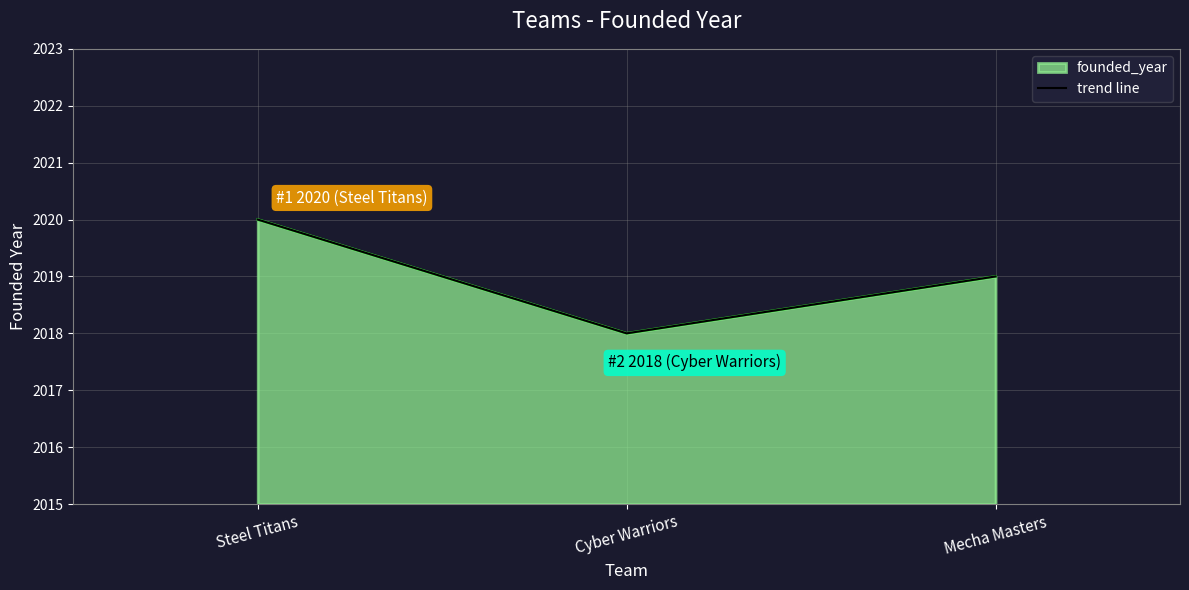

How many data points does each series have?

3